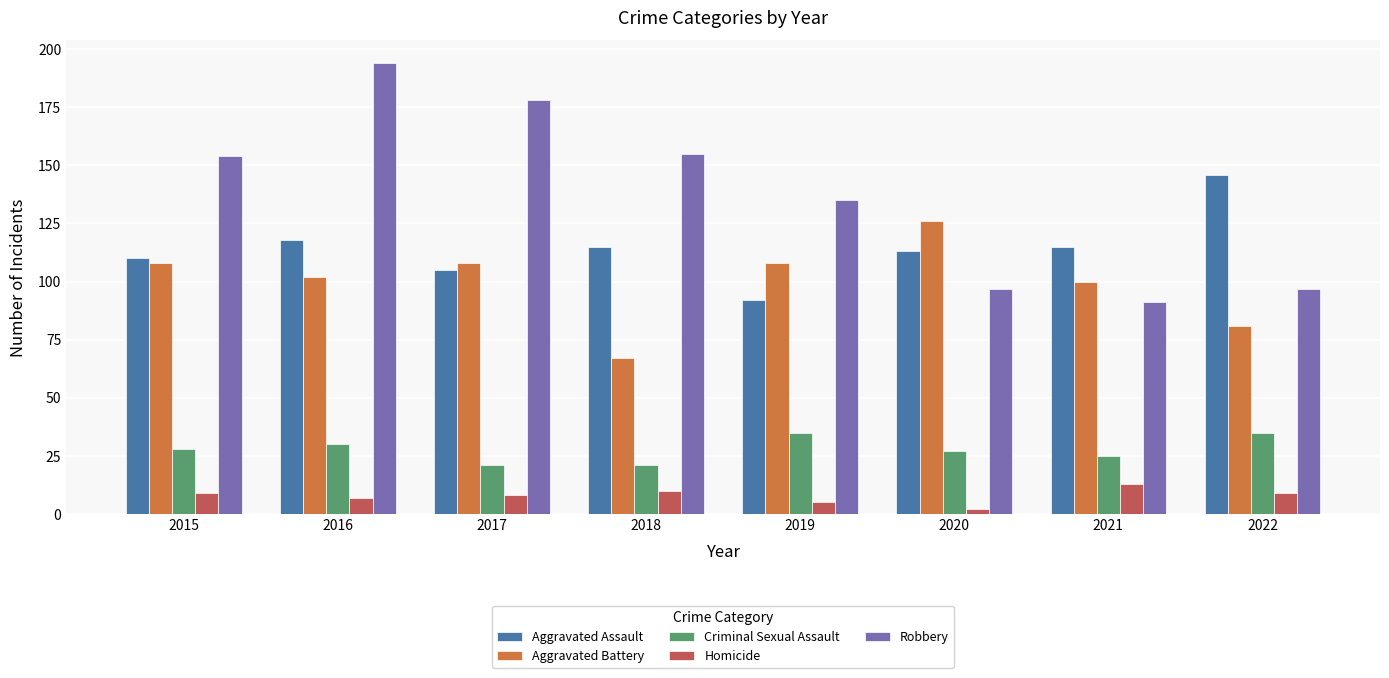

How many bars are there in each group?

5